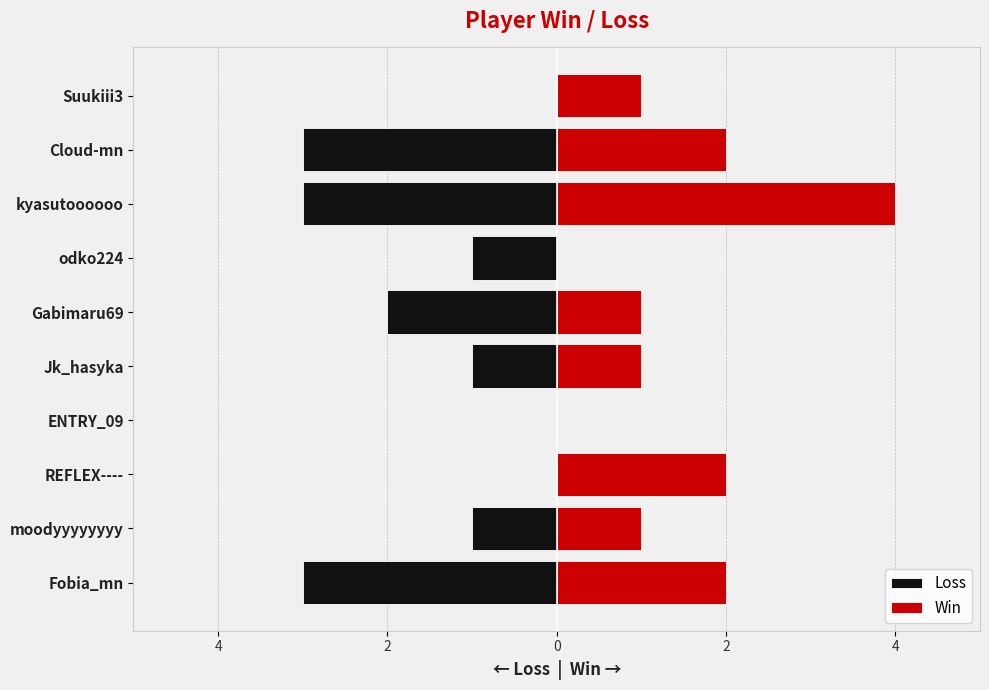

How many data points in Loss are less than -1?

4